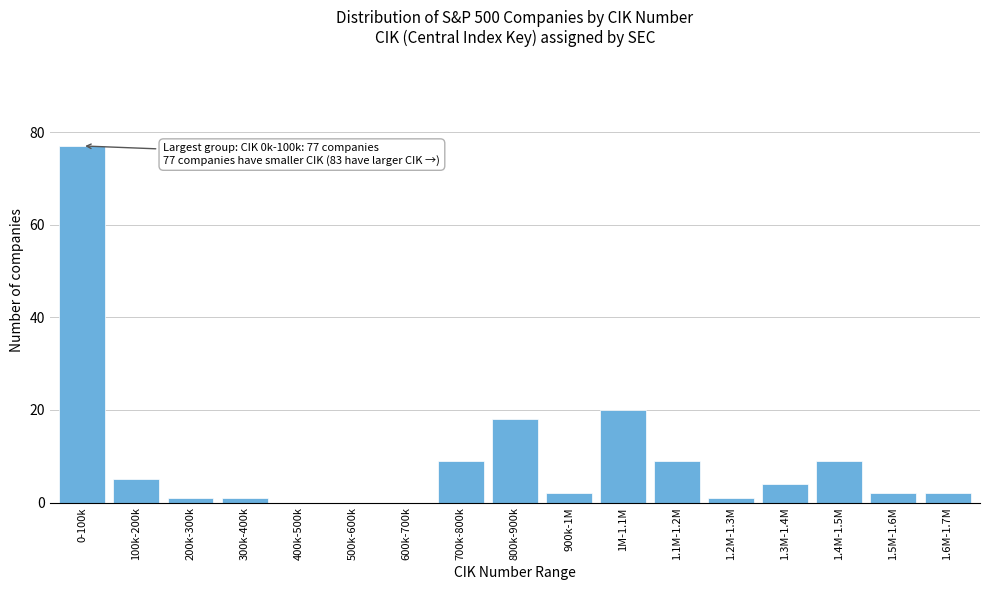

Reading left to right, extract all data points from this chart.

0-100k=77	100k-200k=5	200k-300k=1	300k-400k=1	400k-500k=0	500k-600k=0	600k-700k=0	700k-800k=9	800k-900k=18	900k-1M=2	1M-1.1M=20	1.1M-1.2M=9	1.2M-1.3M=1	1.3M-1.4M=4	1.4M-1.5M=9	1.5M-1.6M=2	1.6M-1.7M=2